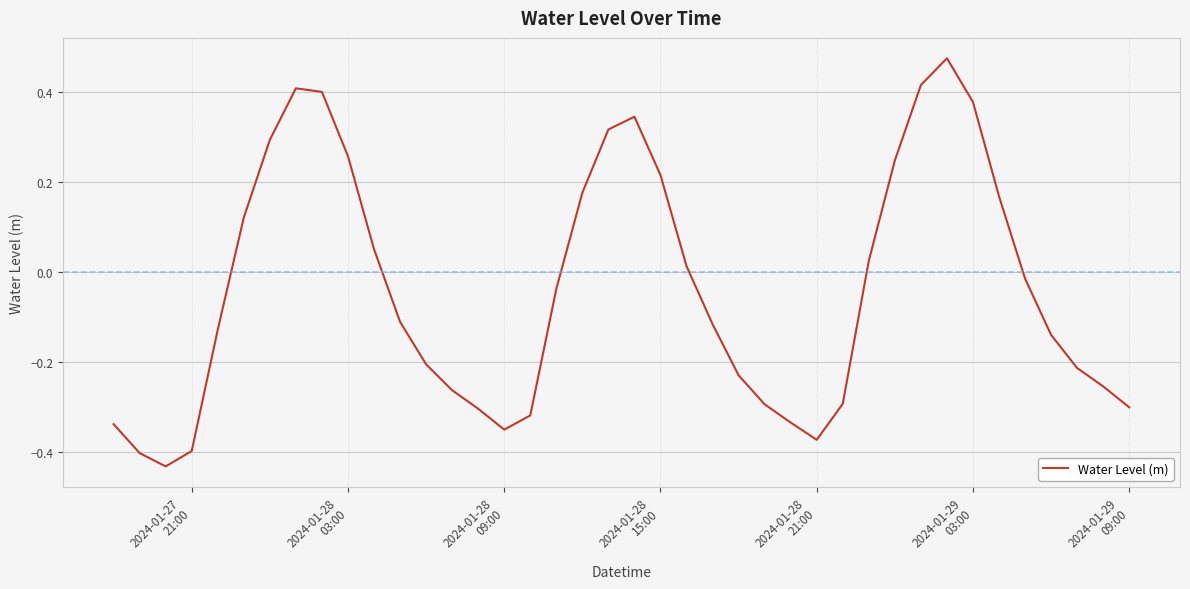

How many lines are shown in the chart?

1